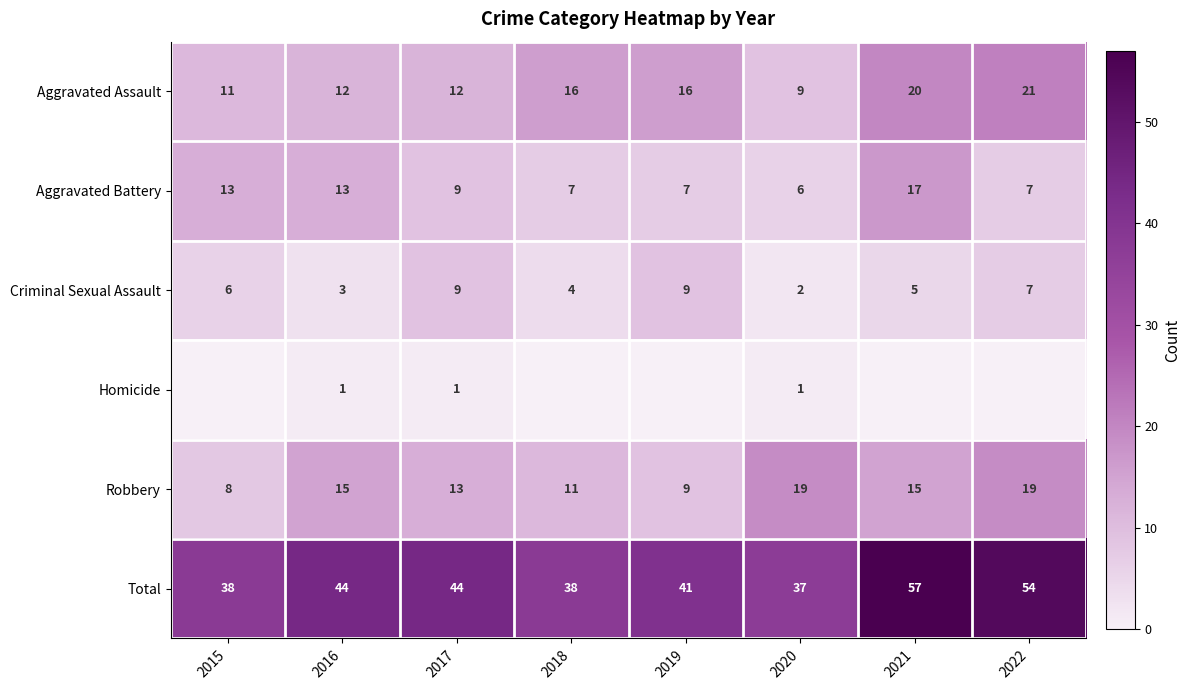

What is the average value of the Robbery series?

14